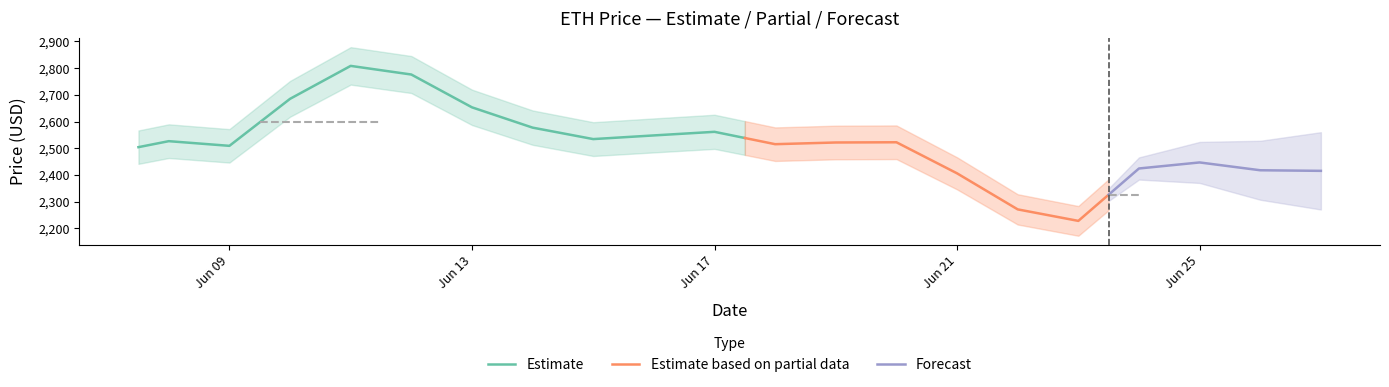

True or false: price and entry_price cross at least once.

False